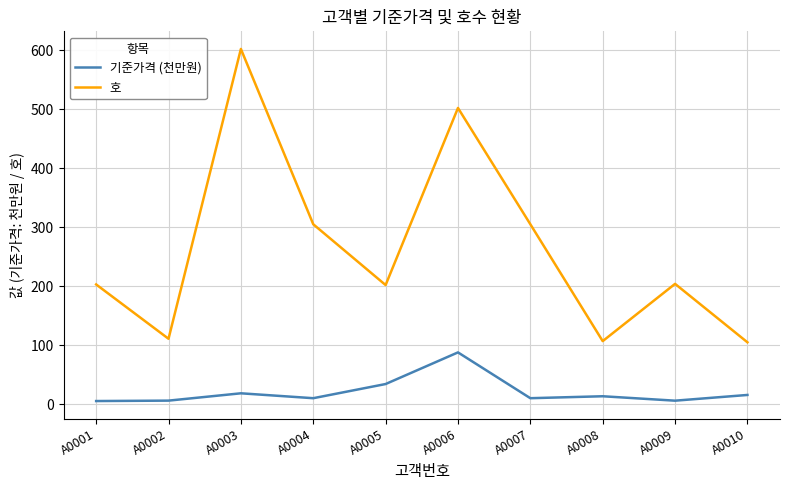

True or false: 호 has a value of 204.0 at A0009.

True